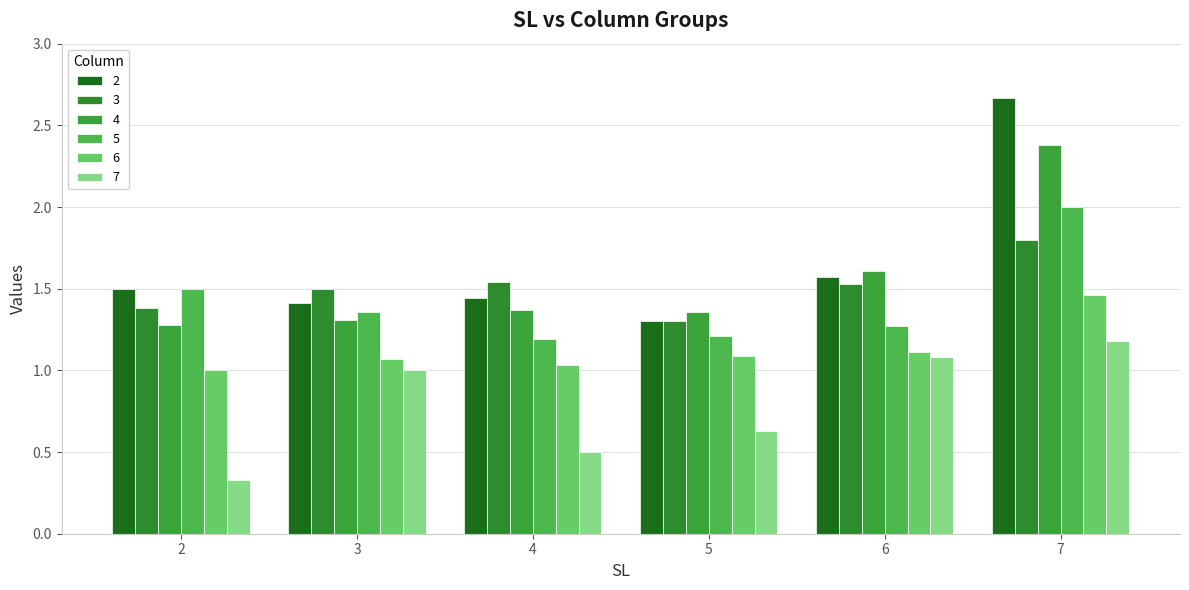

The 4 series shows 1.4 at 4. True or false?

True